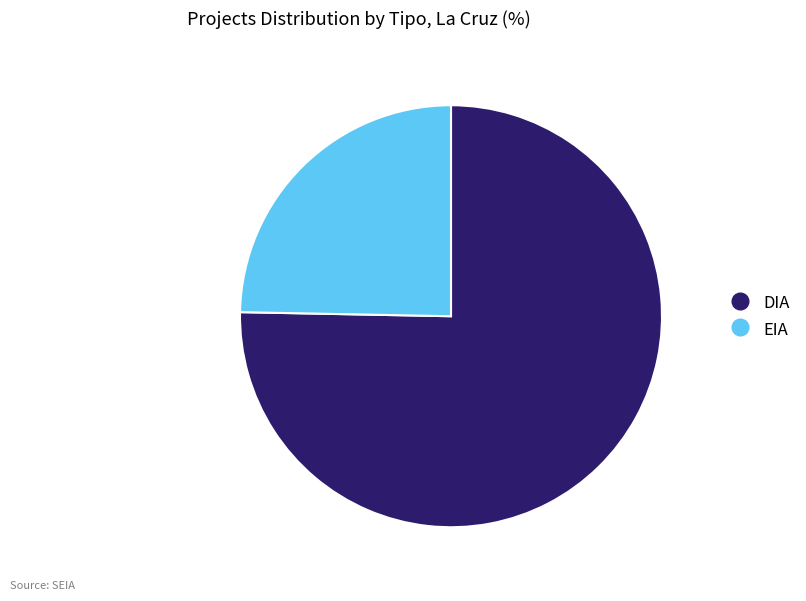

What is the largest slice in the pie chart?

DIA